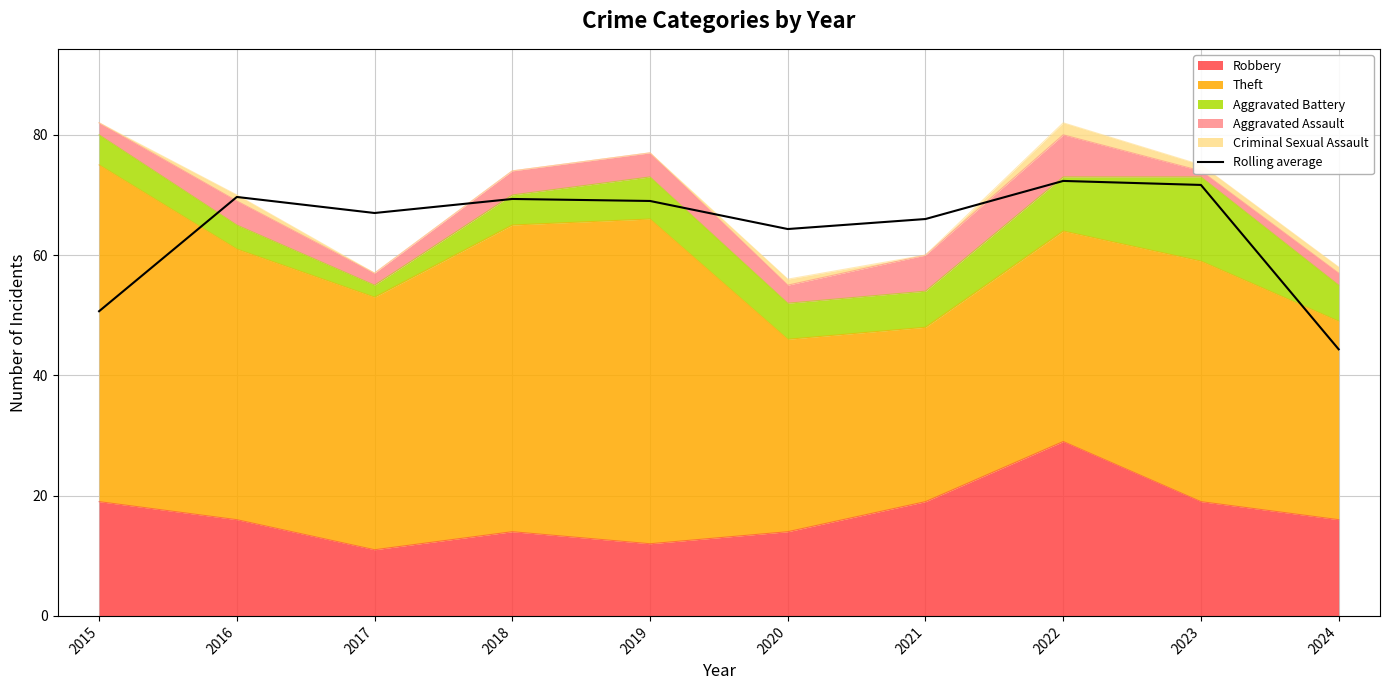

Reading left to right, what are all the values shown in this chart?

2015=50.7	2016=69.7	2017=67.0	2018=69.3	2019=69.0	2020=64.3	2021=66.0	2022=72.3	2023=71.7	2024=44.3